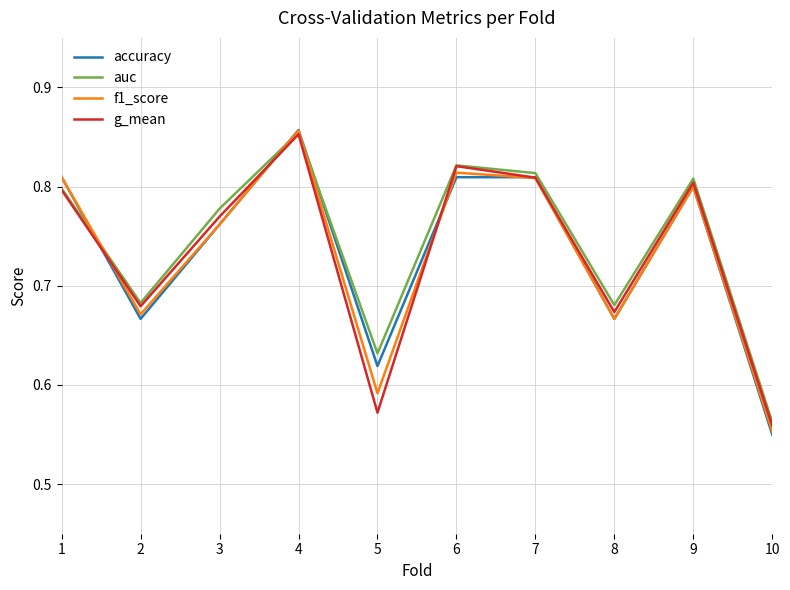

At which label does auc reach its minimum?

10